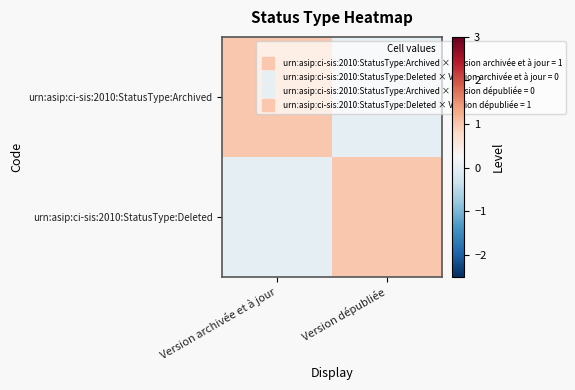

What is the difference between the highest and lowest values at Version dépubliée?

1